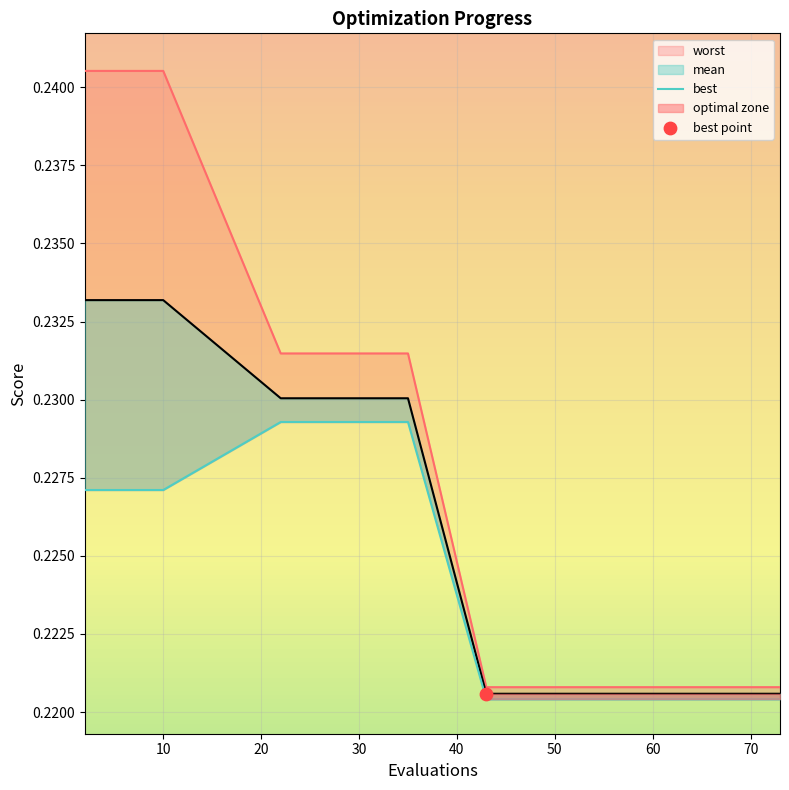

Which series has the largest total across all categories?

worst_line